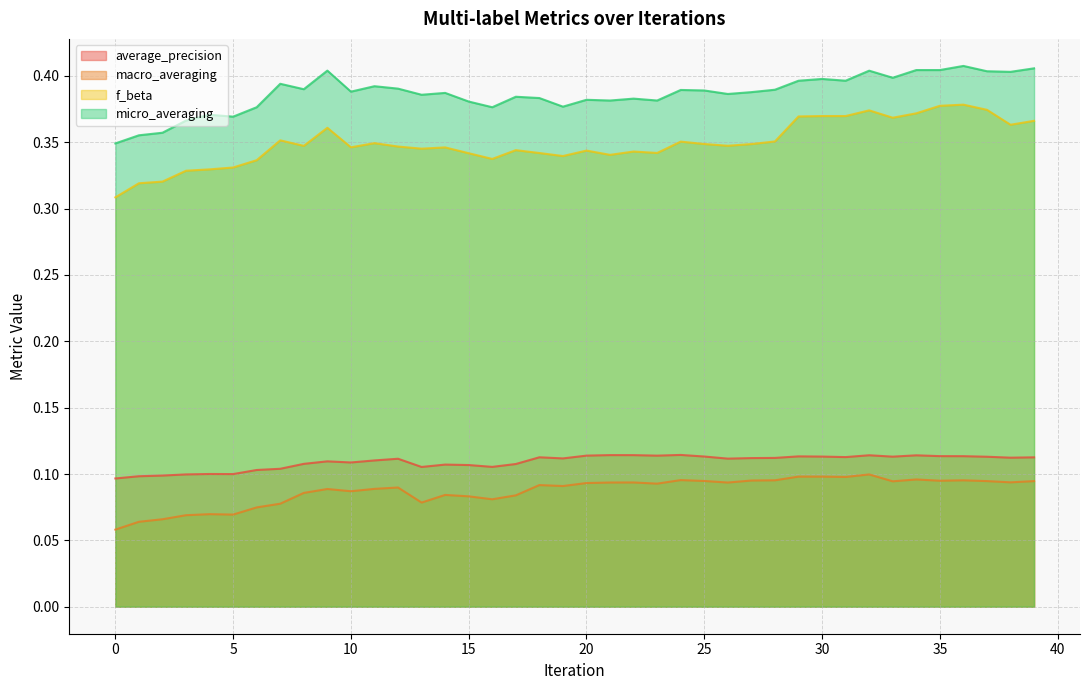

The value of macro_averaging at 36 is 0.1. True or false?

False